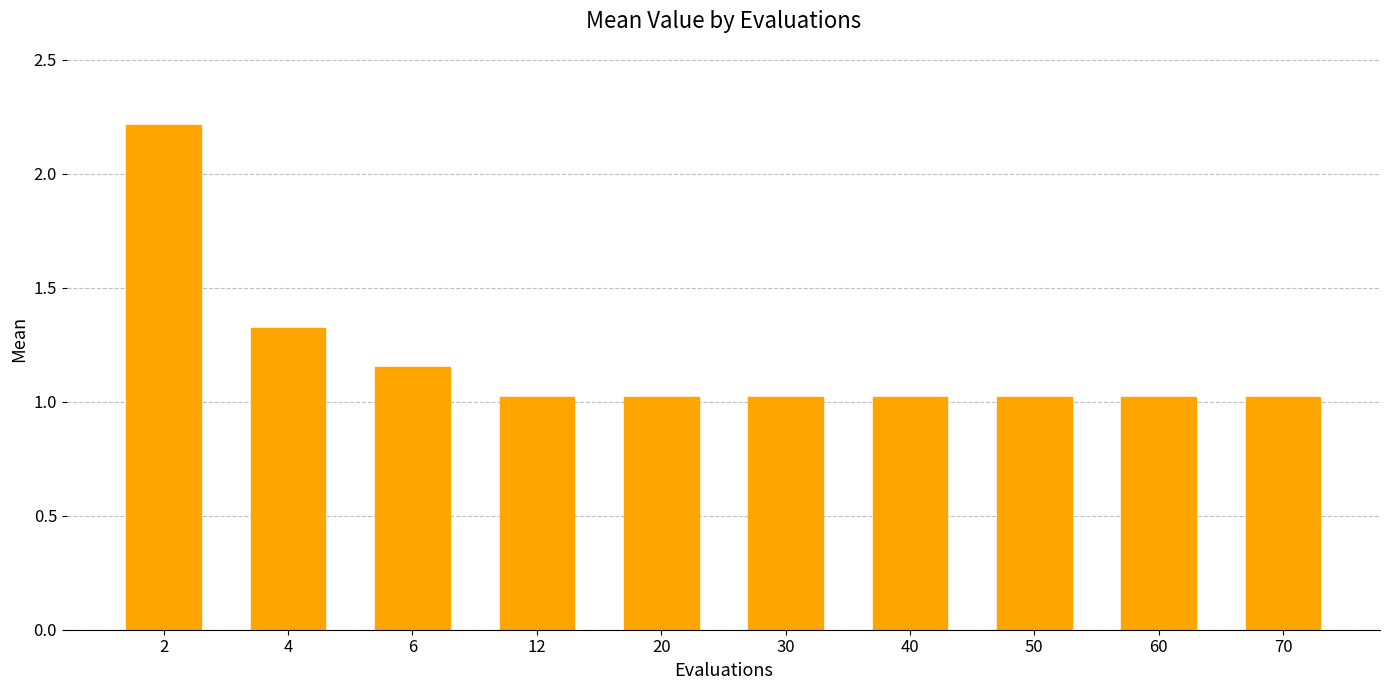

What is the sum of the values at 4 and 40?

2.3